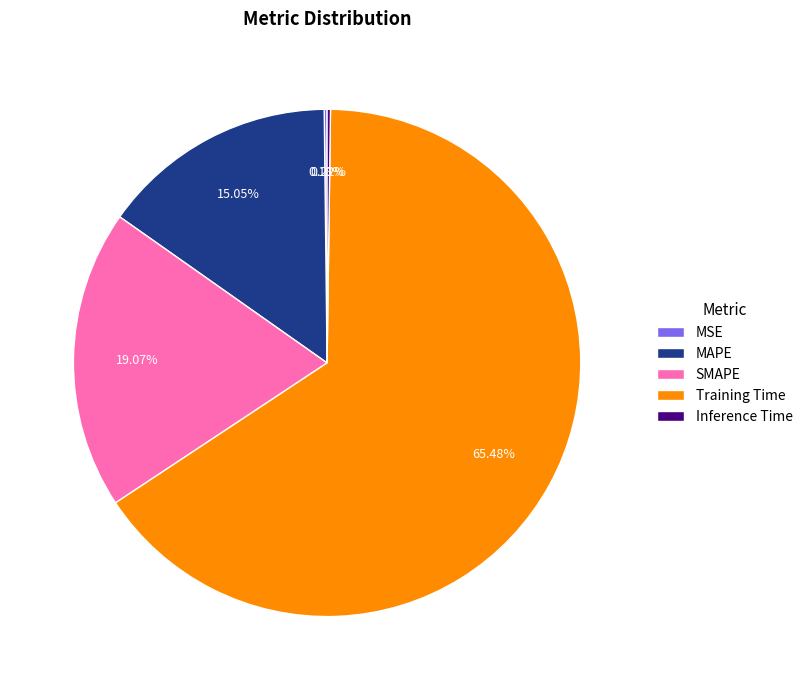

Which has a higher value, Training Time or SMAPE?

Training Time